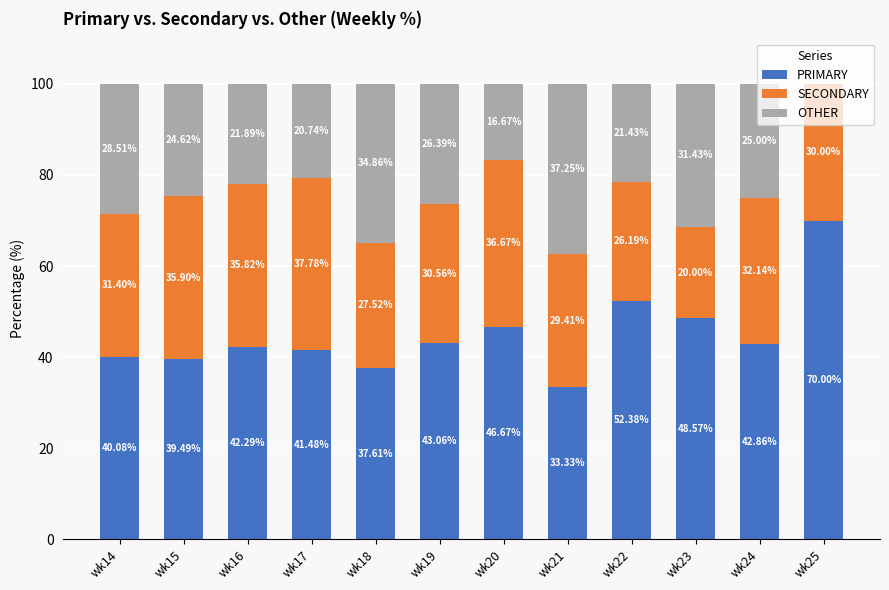

What is the sum of all PRIMARY values?

537.8